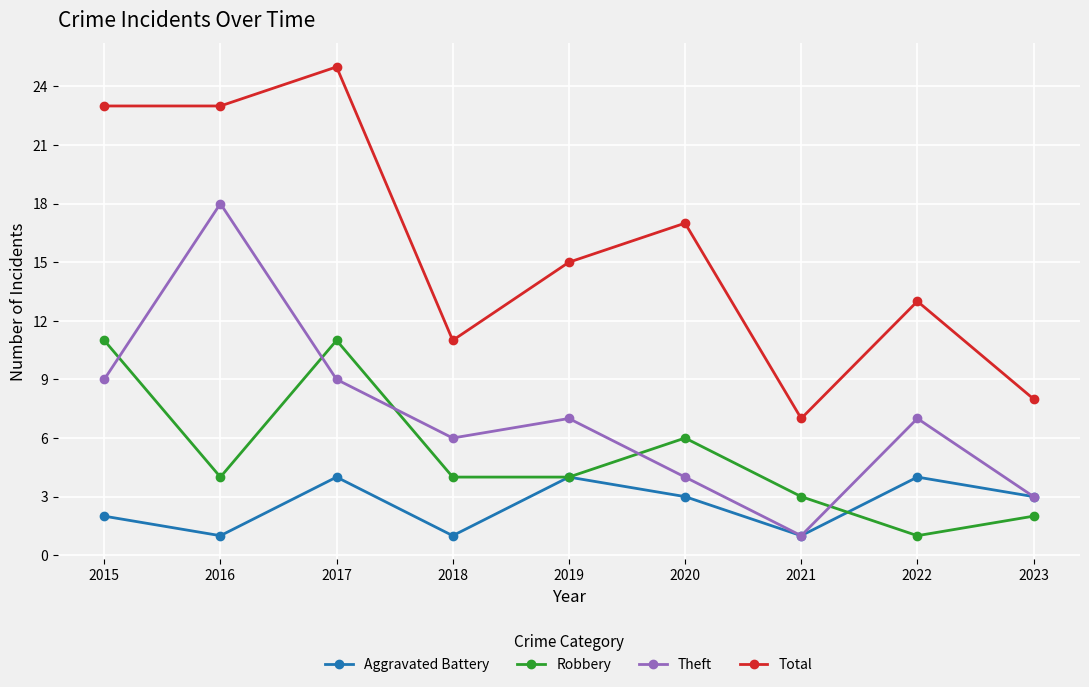

At which category is the sum across all series the highest?

2017